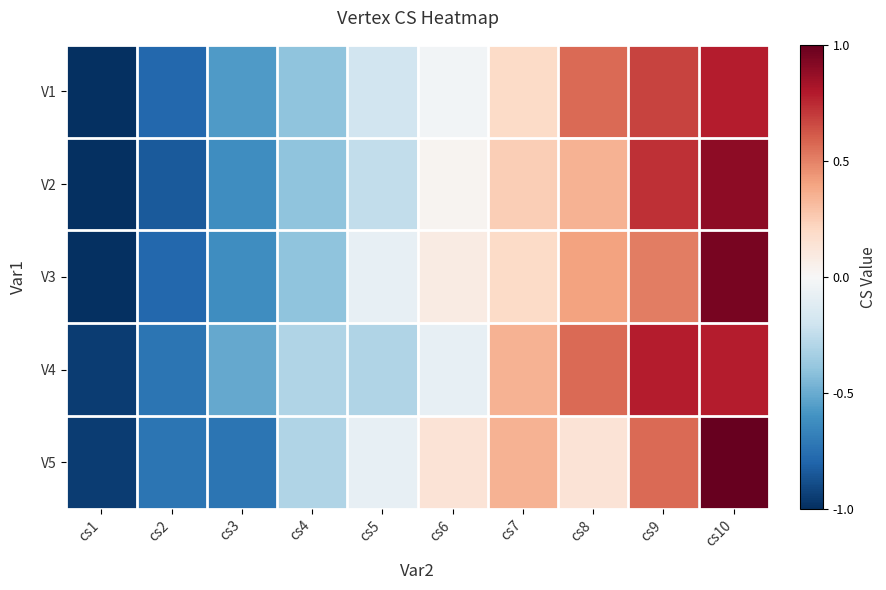

List the series in order of their peak value, lowest first.

V1, V4, V2, V3, V5